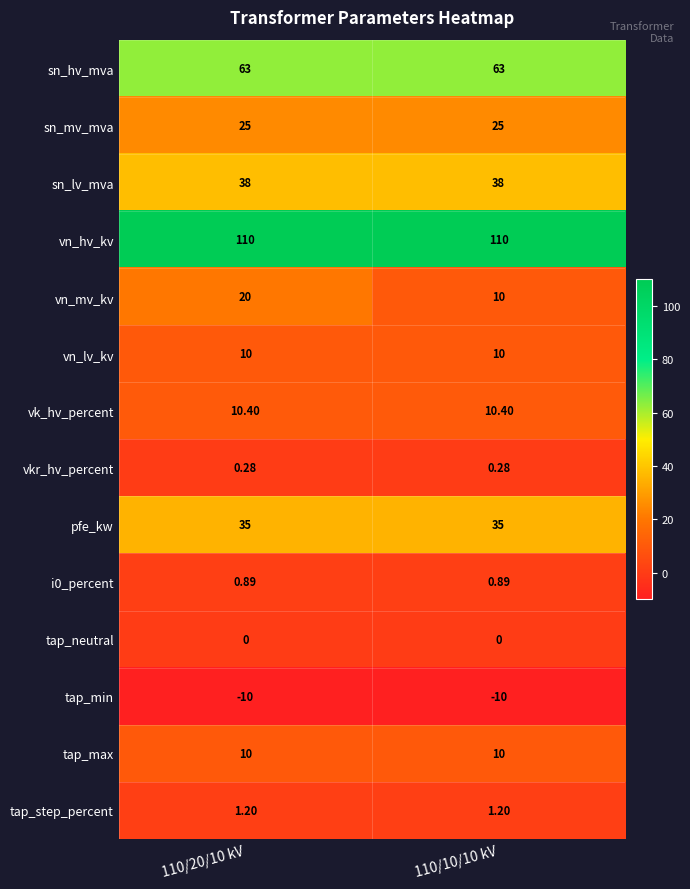

Which series changed the most between 110/20/10 kV and 110/10/10 kV?

vn_mv_kv